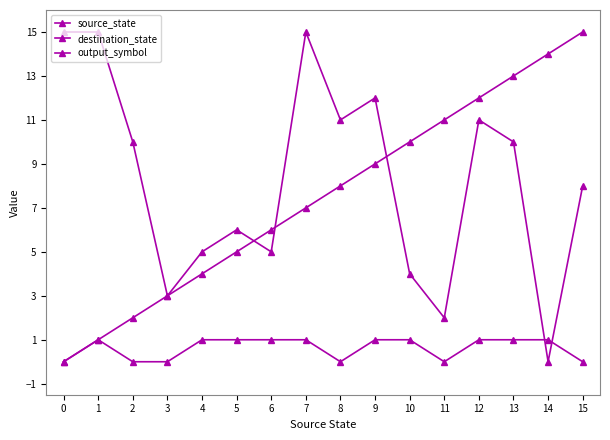

Between 12 and 8, which is larger?

12